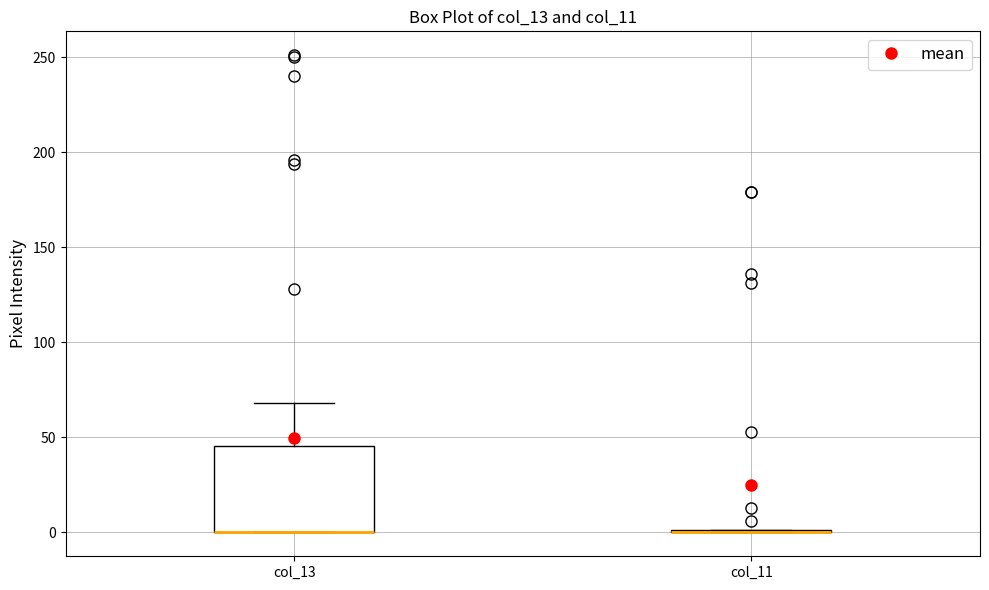

Reading left to right, transcribe this box plot: for each box, give where its median line is, the range the box spans, and where its two whiskers end, as read against the y-axis. The values are not printed on the chart, so give them approximately, as read against the axis.

col_13: median 0 (drawn on the box's lower edge), box 0 to 45, whiskers 0 to 70
col_11: box collapsed to a line at 0, whiskers 0 to 0